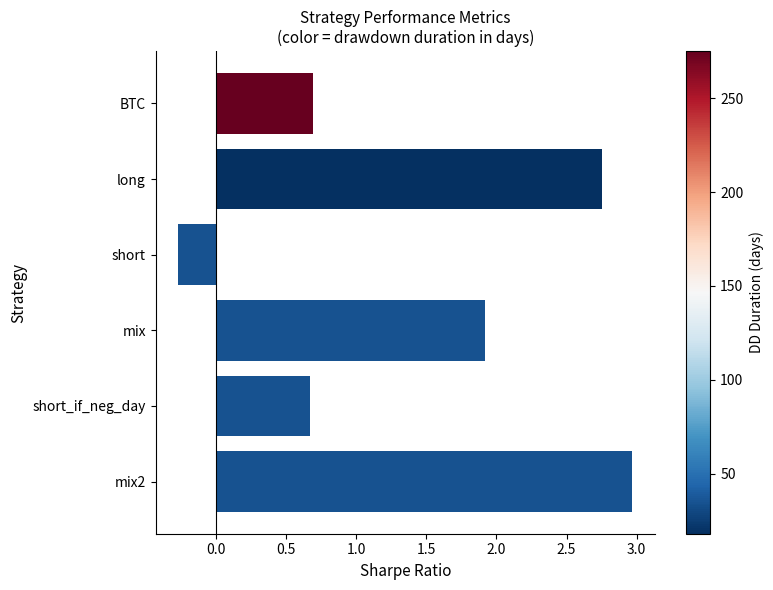

What position from the top is short?

3